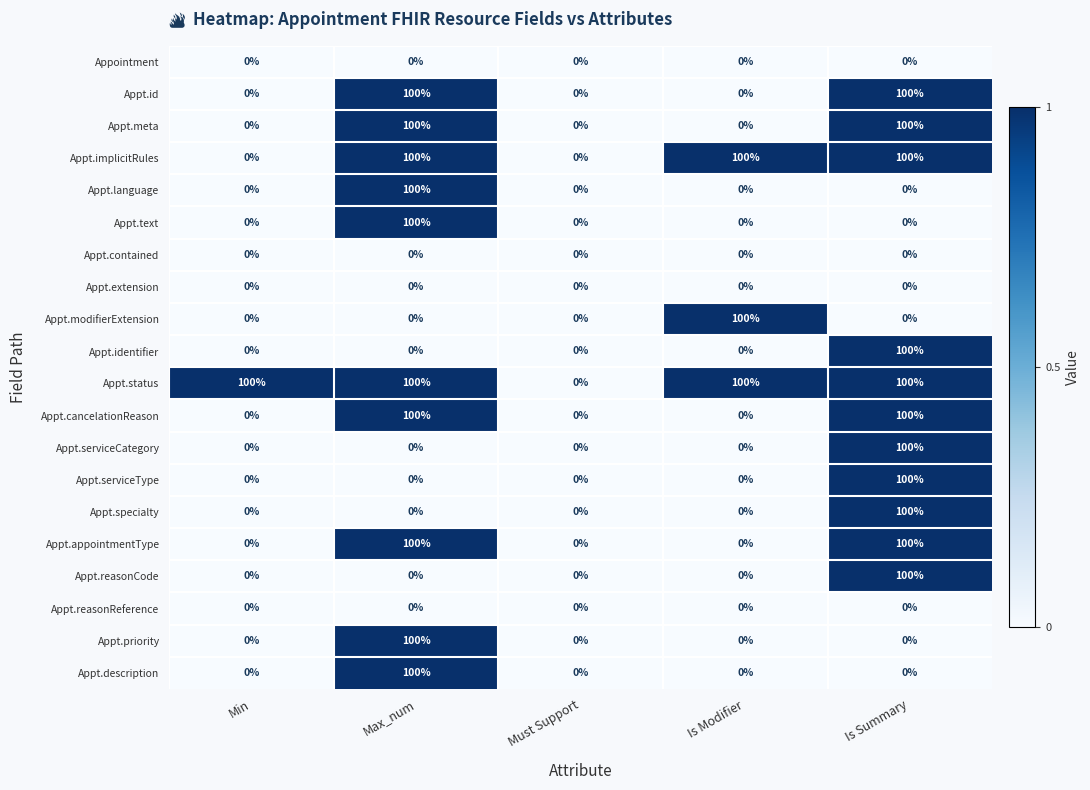

What is the maximum value shown in the chart?

100